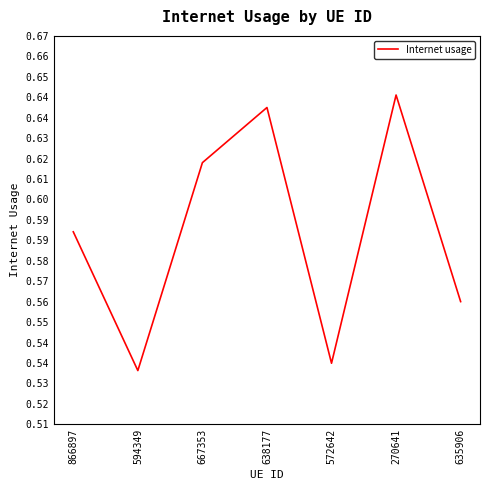

What is the label of the 7th point from the right?

866897